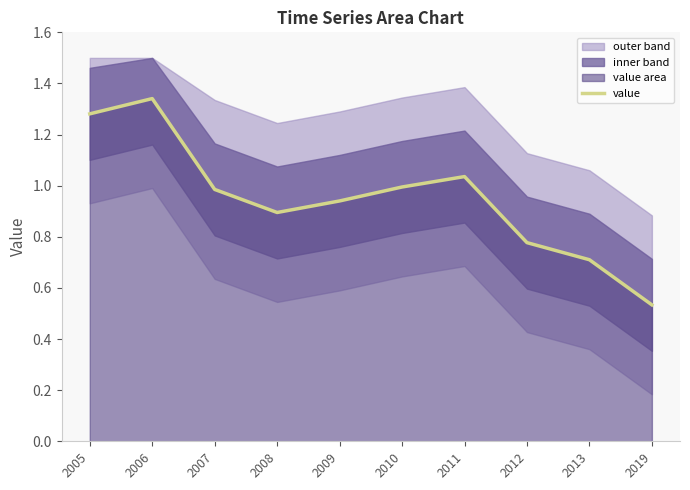

How many categories are shown in the chart?

10